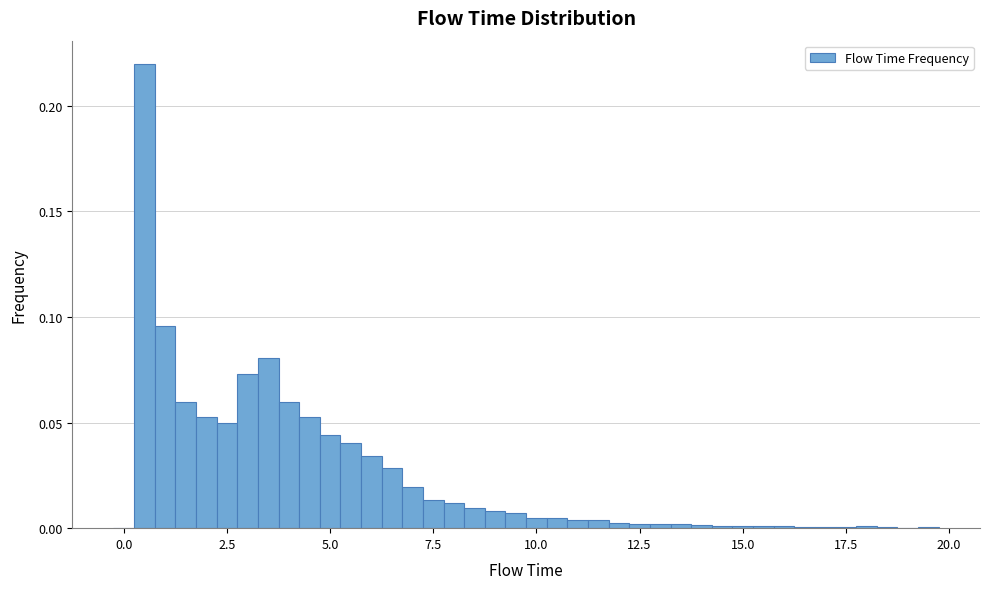

Read against the x-axis, roughly where is the centre of the tallest bar?

0.5